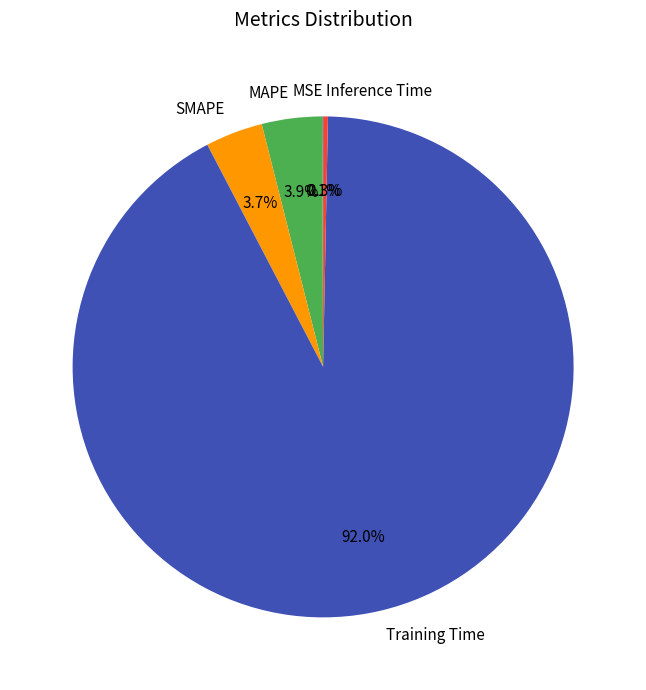

Which category accounts for the majority?

Training Time